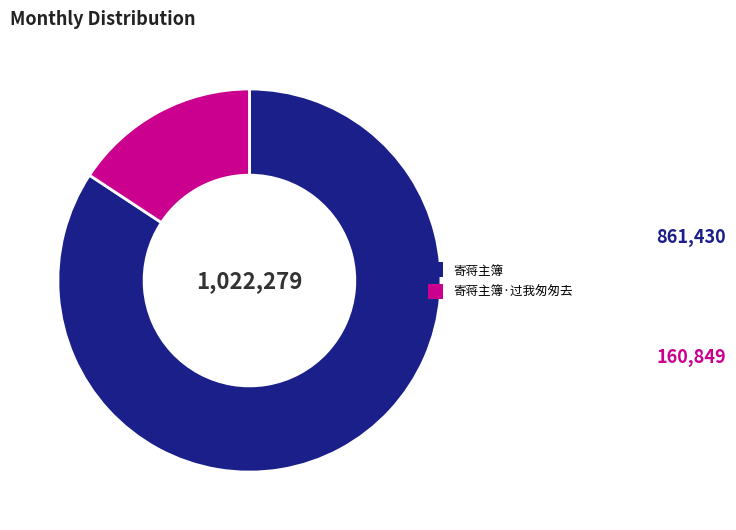

Is there any slice that represents more than half of the pie?

Yes